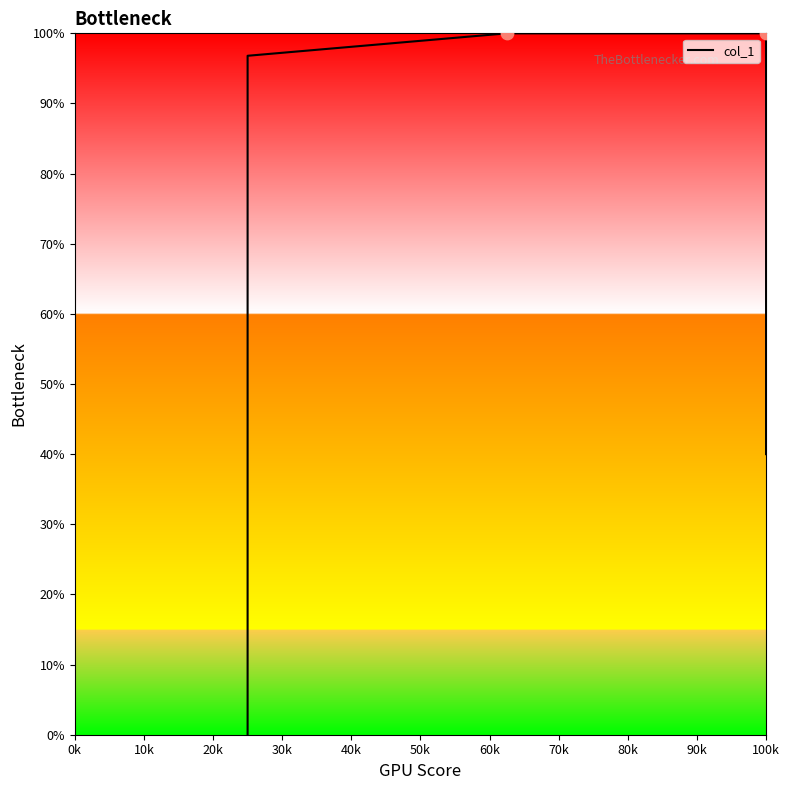

Between 70k and 60k, which is larger?

70k